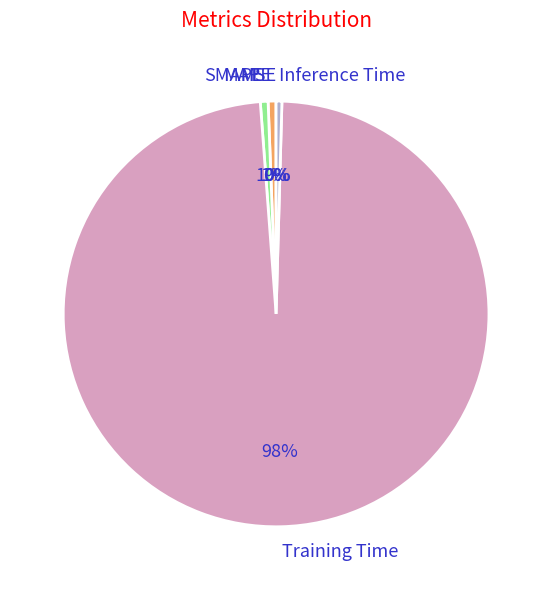

The Training Time slice represents 98% of the pie. True or false?

True